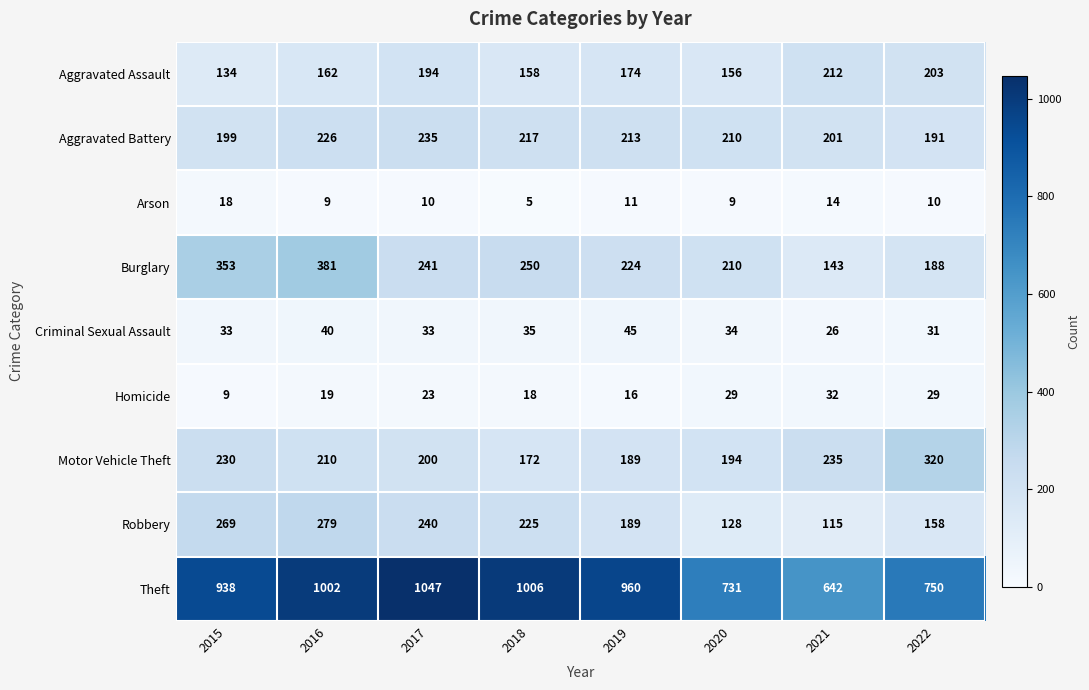

What is the sum of all Aggravated Assault values?

1393